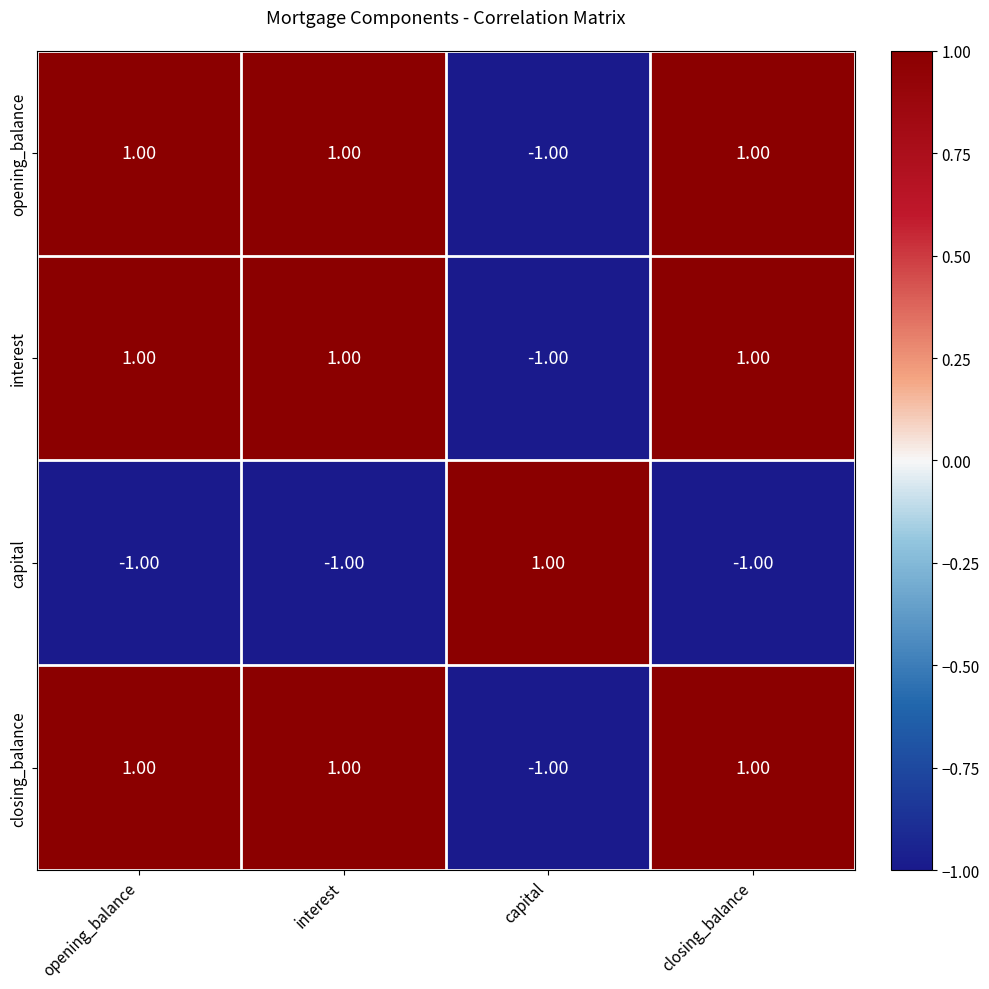

At how many categories does at least one series exceed 0?

4